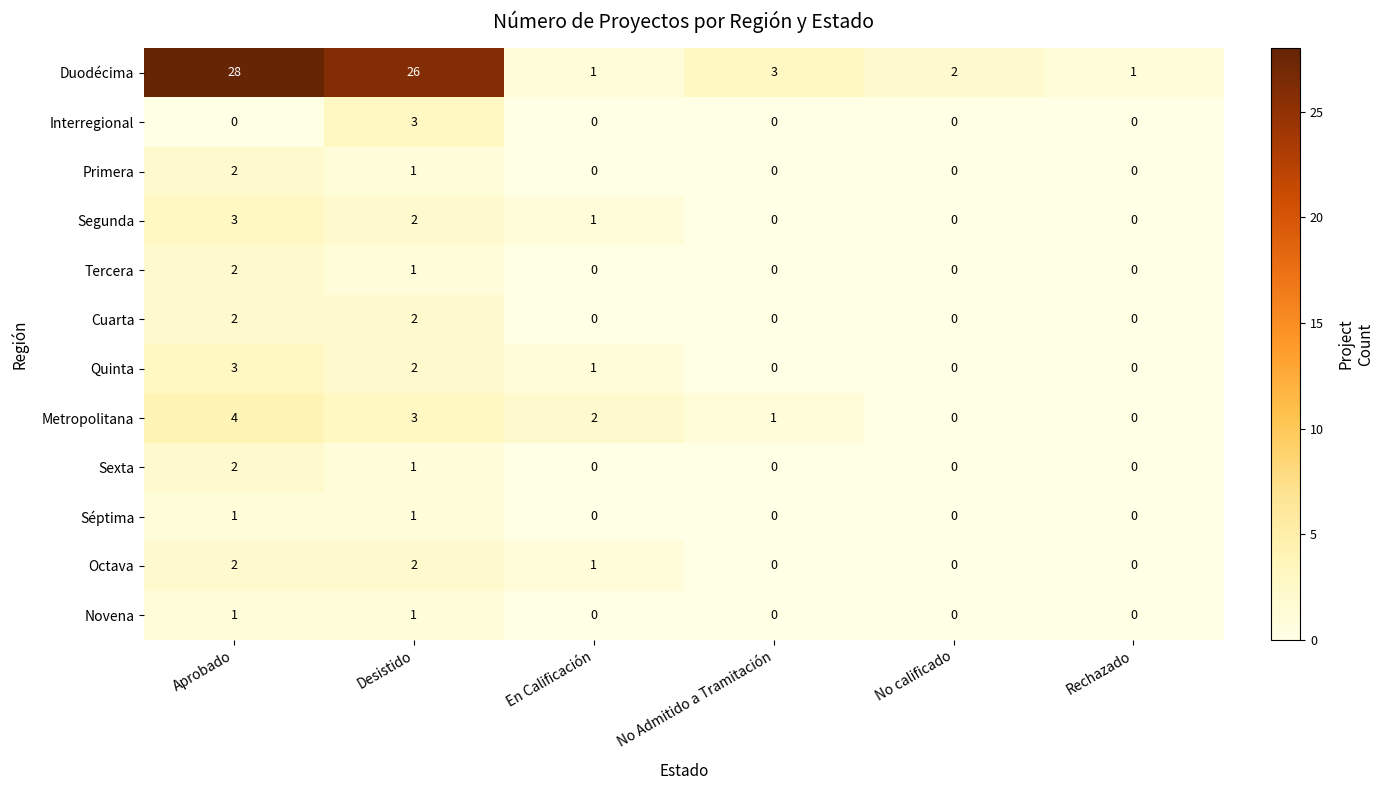

What is the sum of all Segunda values?

6